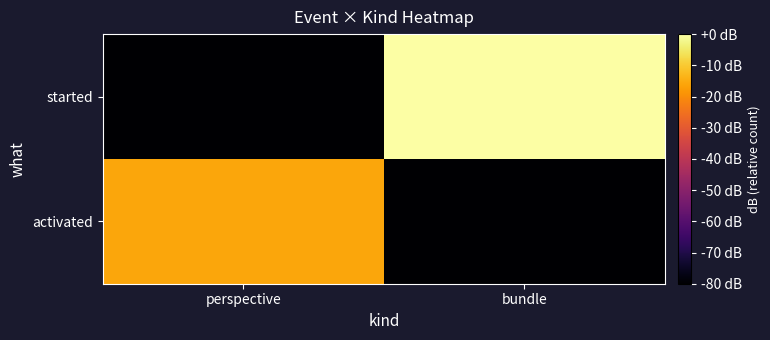

Rank the series by their average value, from highest to lowest.

started, activated